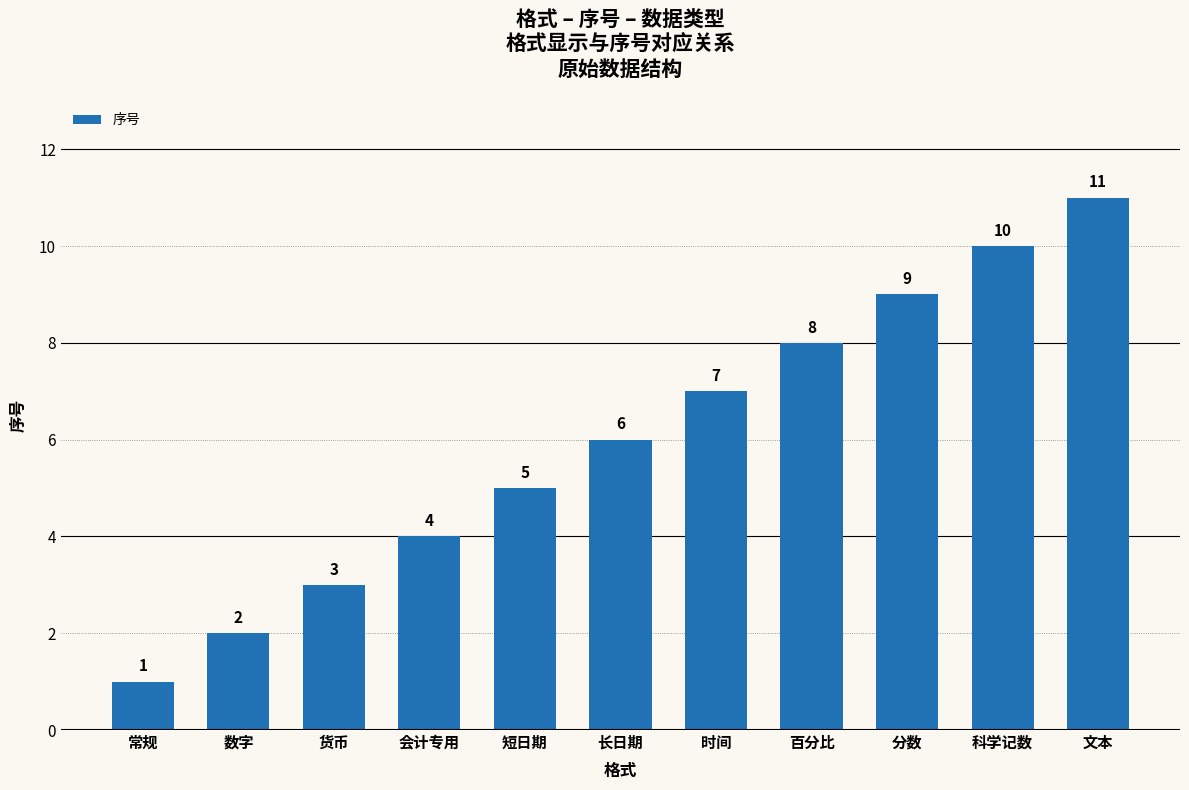

What value does the data have at 短日期?

5